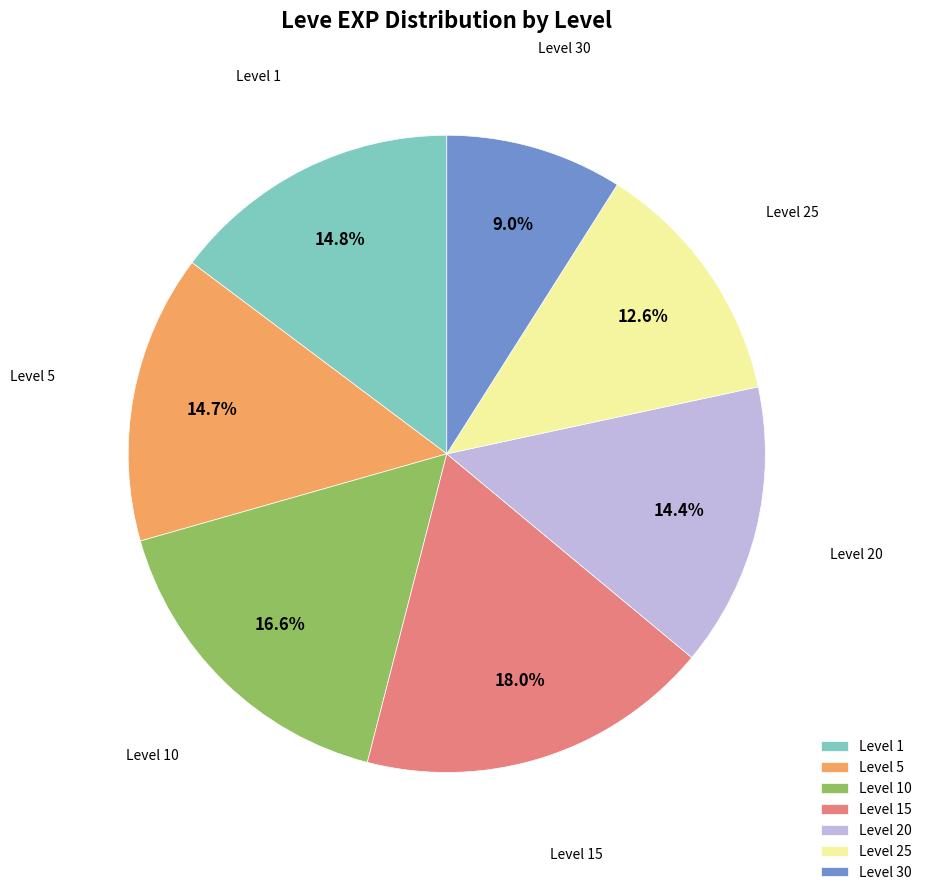

Is the sum of Level 20 and Level 10 greater than half?

No